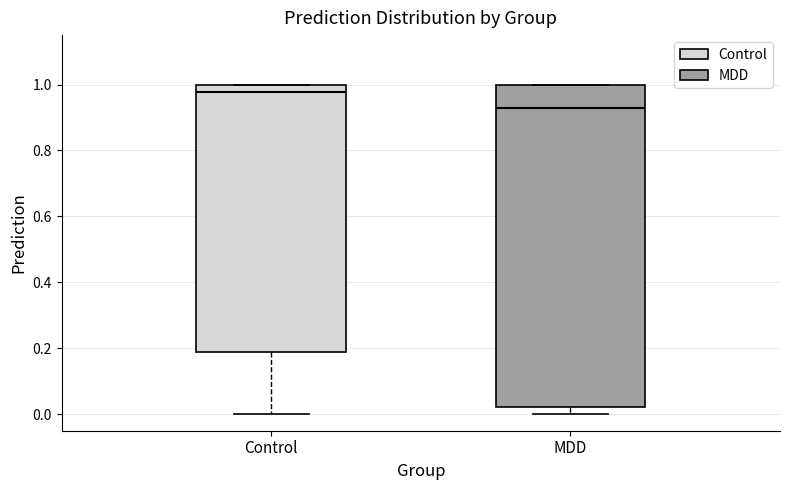

Reading left to right, transcribe this box plot: for each box, give where its median line is, the range the box spans, and where its two whiskers end, as read against the y-axis. The values are not printed on the chart, so give them approximately, as read against the axis.

Control: median 0.98, box 0.18 to 1.00, whiskers 0.00 to 1.00
MDD: median 0.92, box 0.02 to 1.00, whiskers 0.00 to 1.00